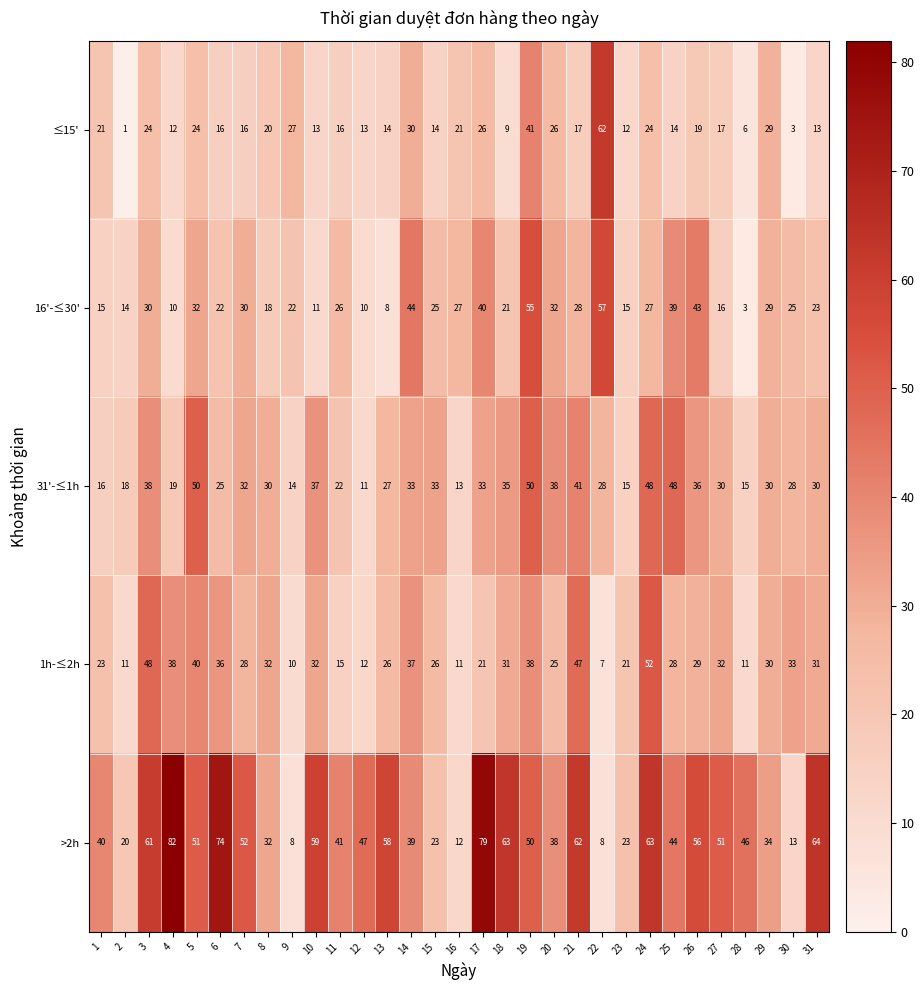

Is it true that 16'-≤30' equals 32 at 8?

False